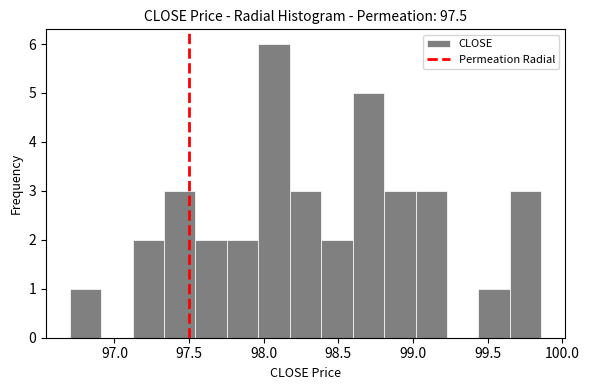

Reading left to right, transcribe this chart: for each bar, give the range it covers on the x-axis and its height. Neither the bar edges nor the heights are printed on the chart, so give them approximately, as read against the axes.

96.70 to 96.90: 1
96.90 to 97.10: 0
97.10 to 97.35: 2
97.35 to 97.55: 3
97.55 to 97.75: 2
97.75 to 97.95: 2
97.95 to 98.15: 6
98.15 to 98.40: 3
98.40 to 98.60: 2
98.60 to 98.80: 5
98.80 to 99.00: 3
99.00 to 99.25: 3
99.25 to 99.45: 0
99.45 to 99.65: 1
99.65 to 99.85: 3